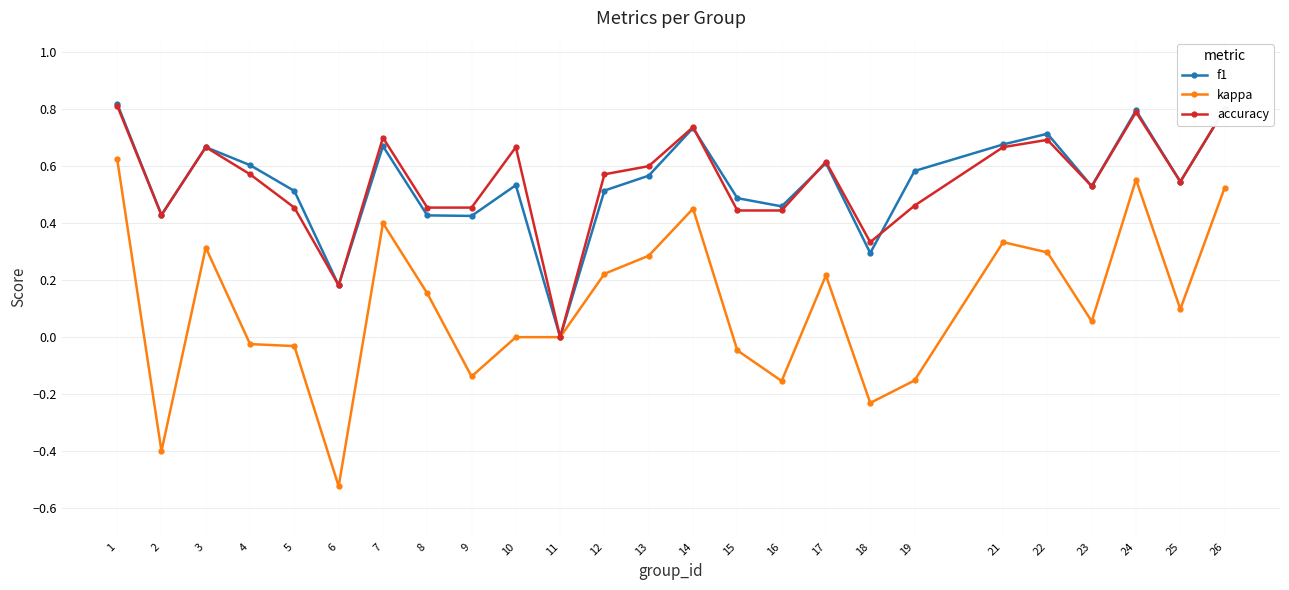

Which category has the lowest value across all series?

6